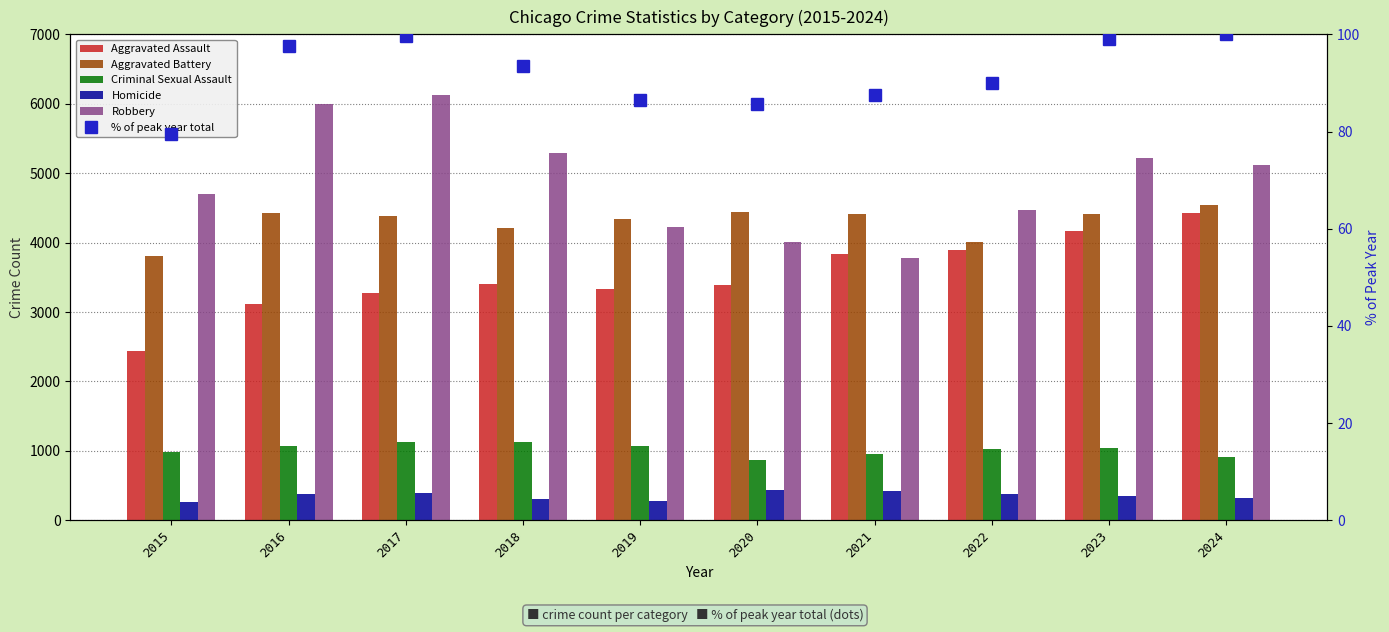

Rank the series by their maximum value, from highest to lowest.

Robbery, Aggravated Battery, Aggravated Assault, Criminal Sexual Assault, Homicide, % of peak year total